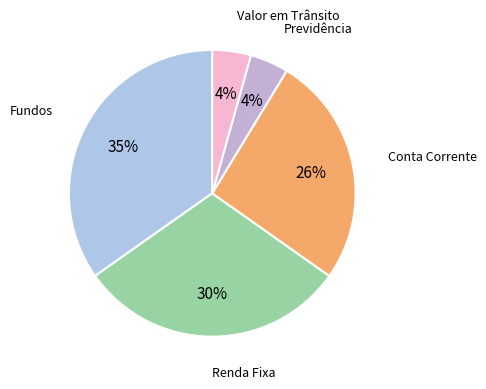

Is there any slice that represents more than half of the pie?

No